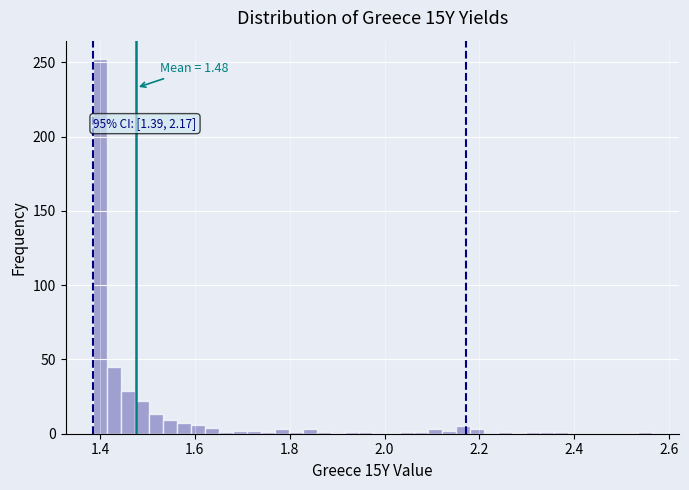

Read against the x-axis, roughly where is the centre of the tallest bar?

1.40